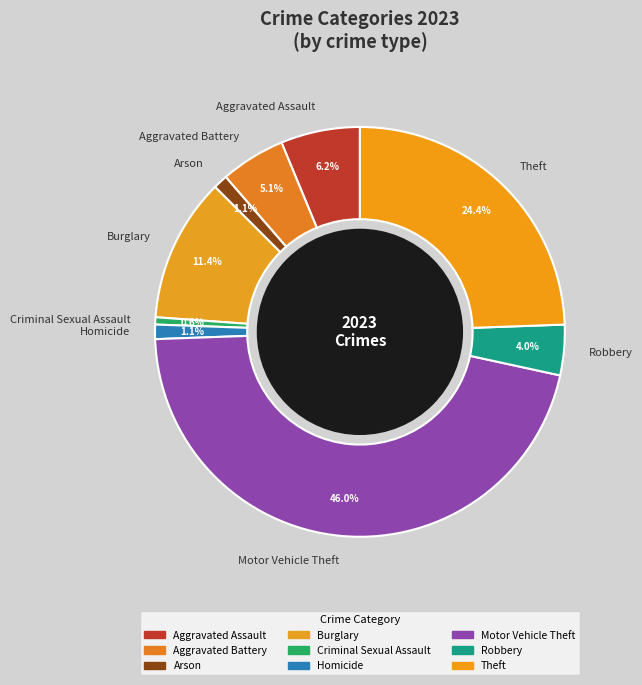

Between Robbery and Aggravated Assault, which is larger?

Aggravated Assault